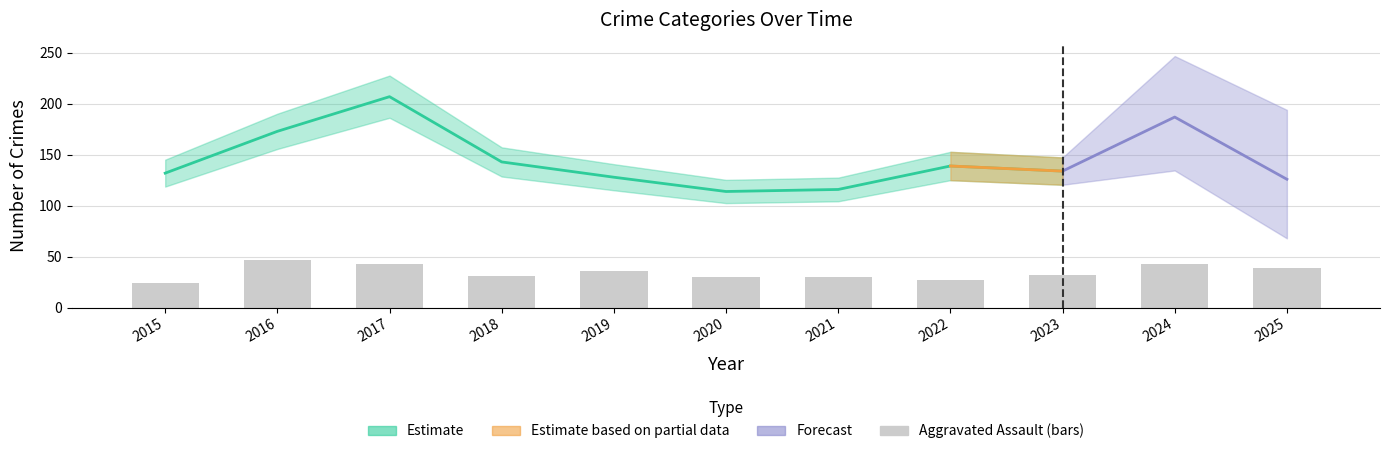

Reading left to right, transcribe all the data shown in this chart.

2015=24	2016=47	2017=43	2018=31	2019=36	2020=30	2021=30	2022=27	2023=32	2024=43	2025=39